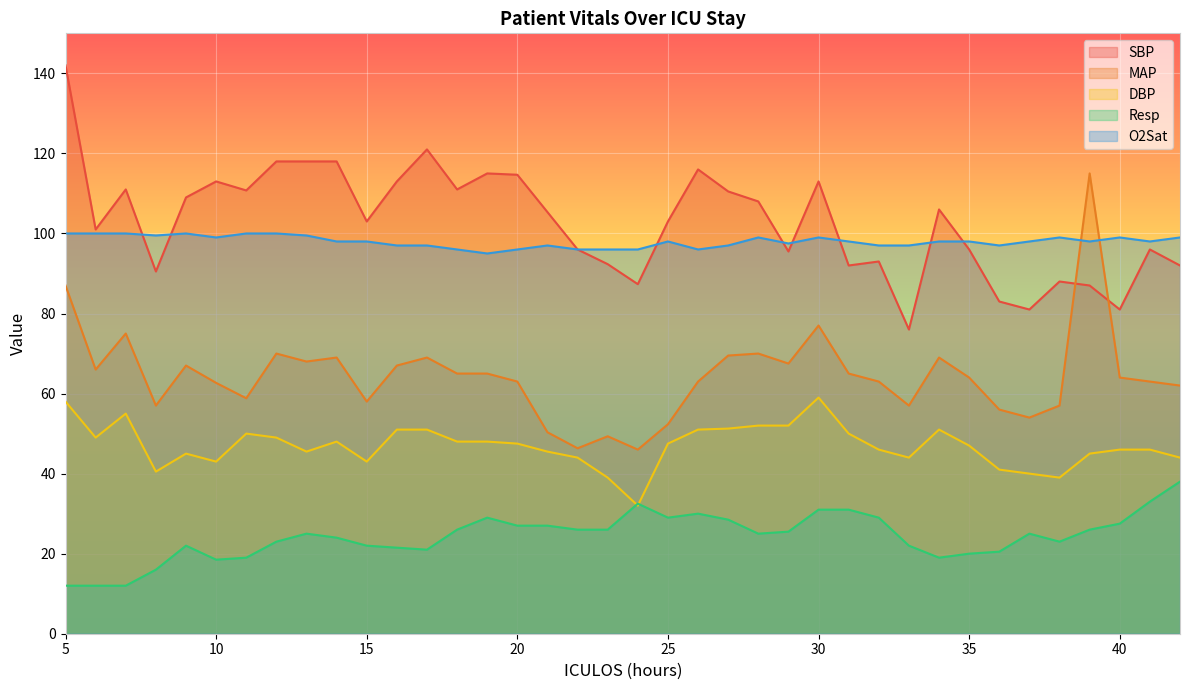

How many lines are shown in the chart?

5